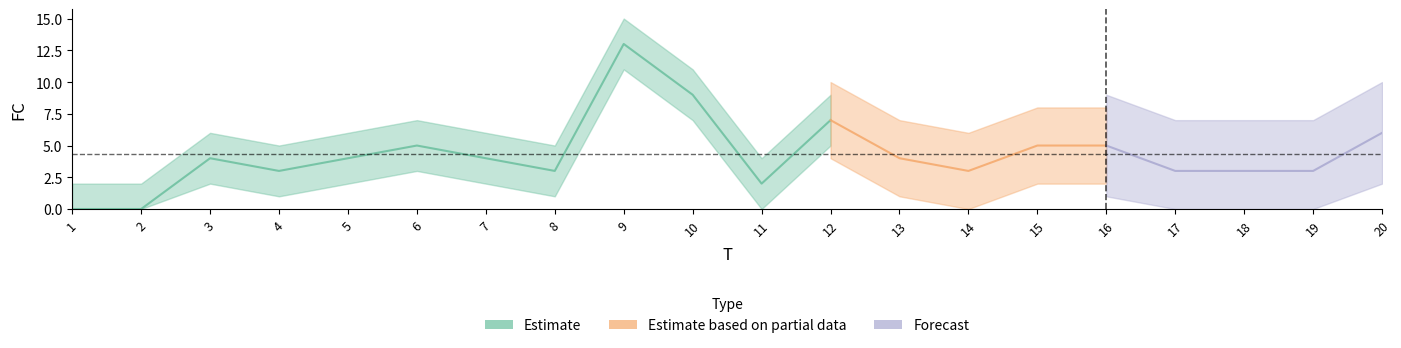

What is the change in value from 1 to 8?

+3